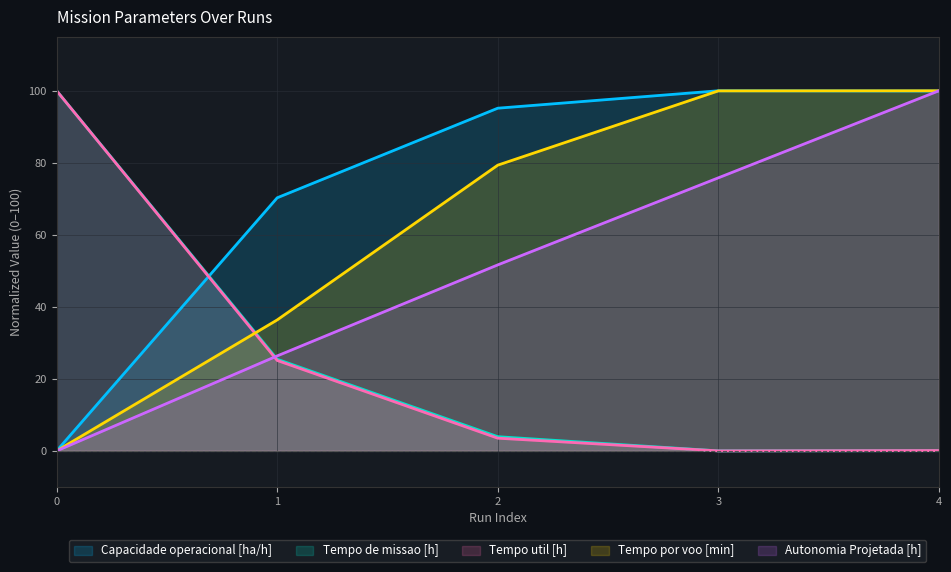

The Autonomia Projetada [h] series shows 0.0 at 0. True or false?

True